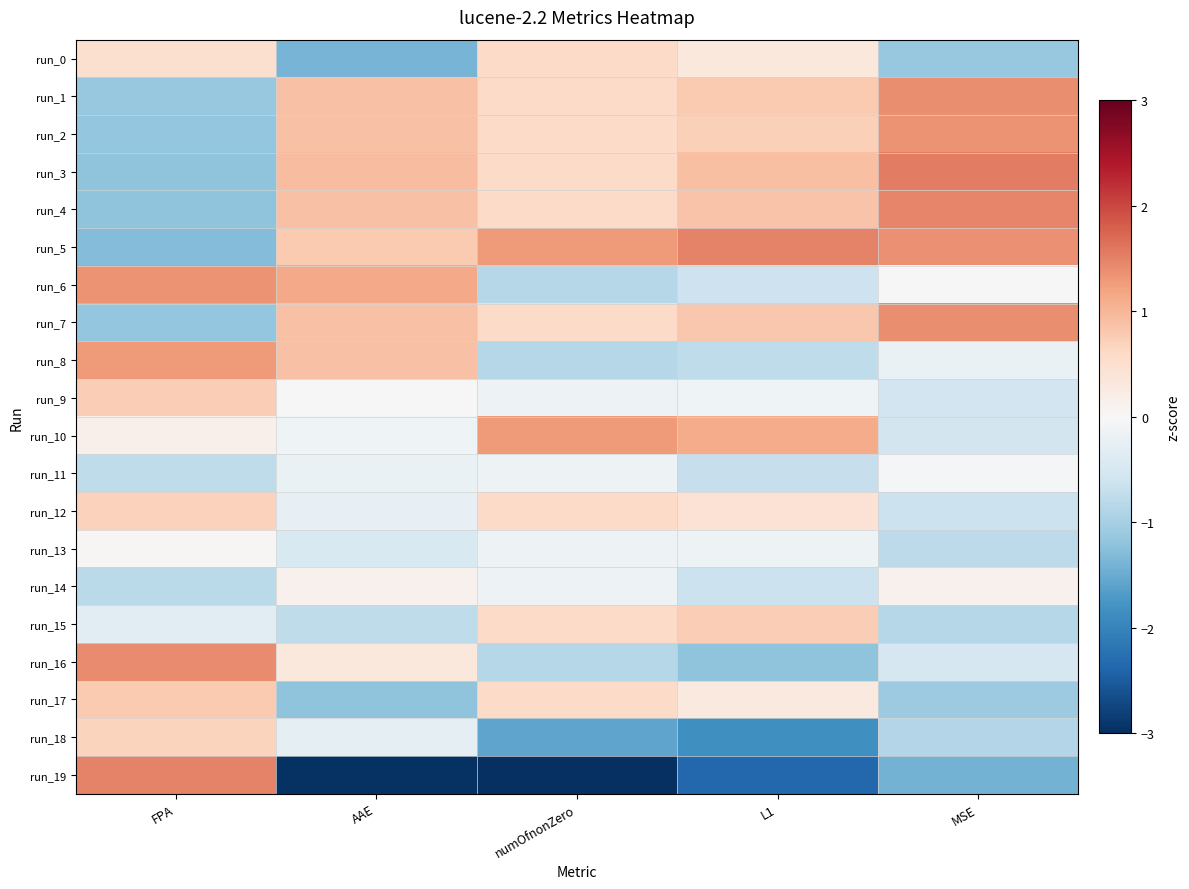

At which category does the chart reach its peak across all series?

MSE